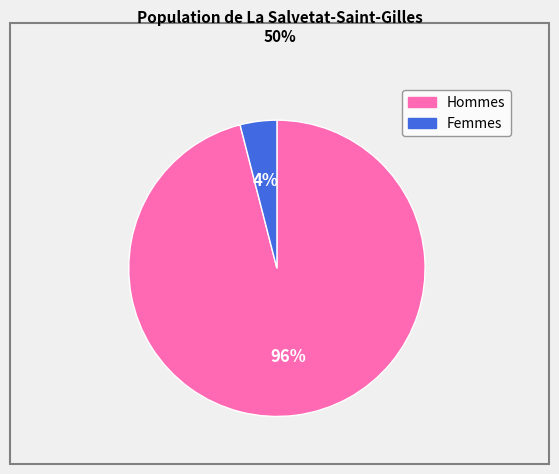

Is there any slice that represents more than half of the pie?

Yes